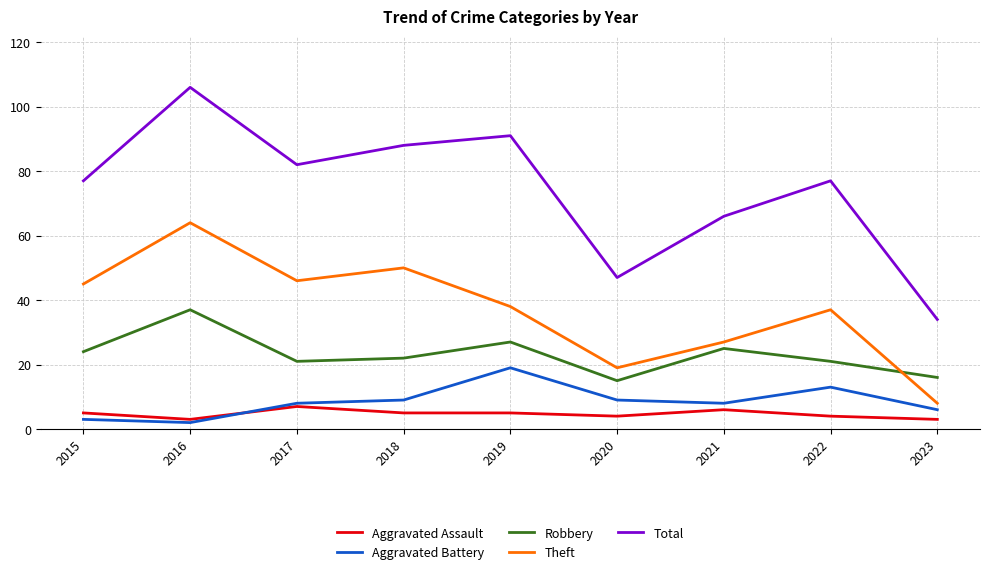

What value does the Theft series have at 2018?

50